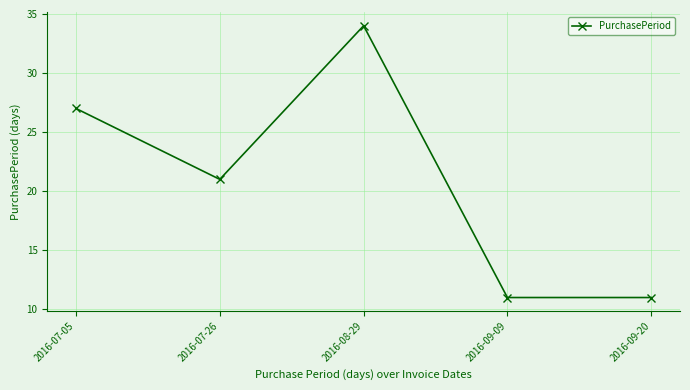

What is the label of the 3rd point from the right?

2016-08-29